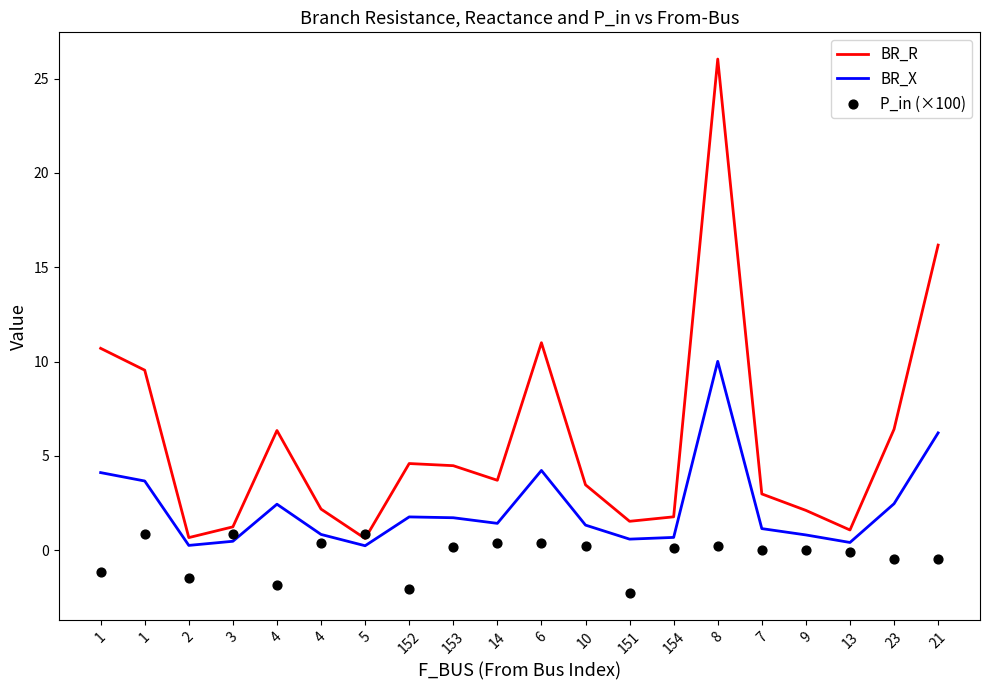

Which series contains the lowest Y value?

P_in (×100)